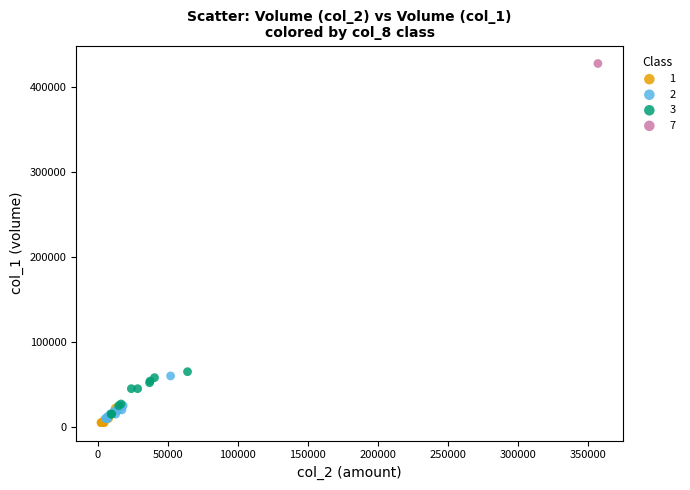

What are all the series names shown in the legend?

1, 2, 3, 7